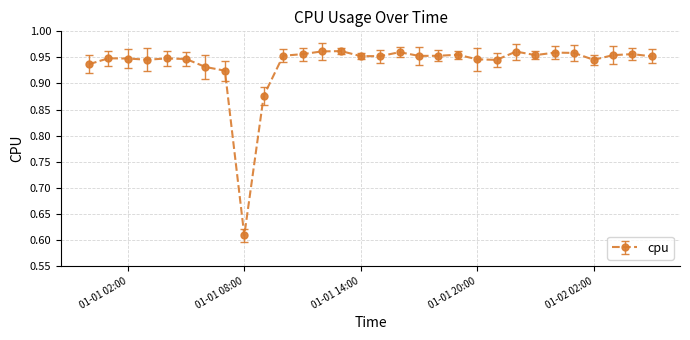

What is the difference between the maximum and minimum values?

0.4